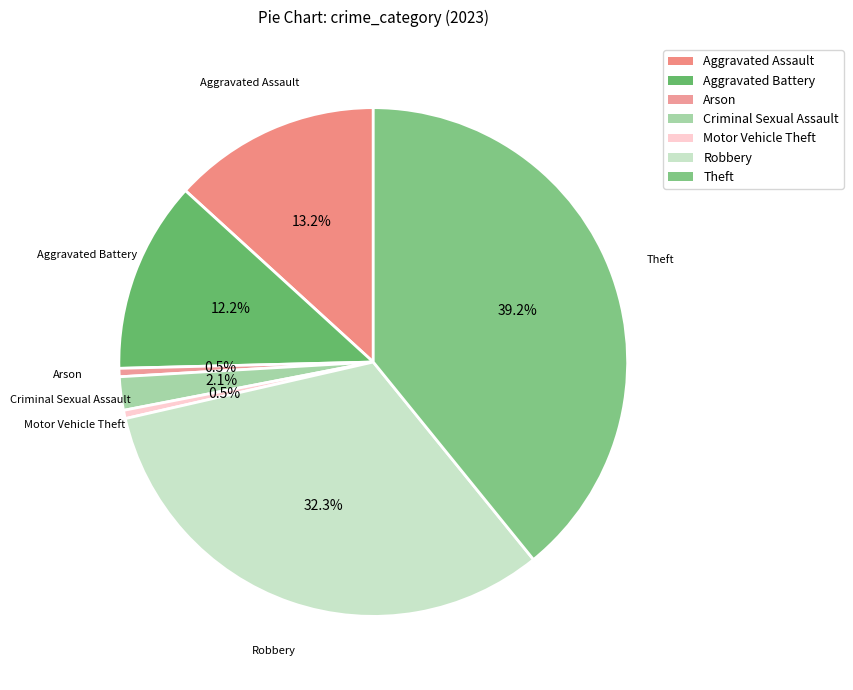

Is there any slice that represents more than half of the pie?

No